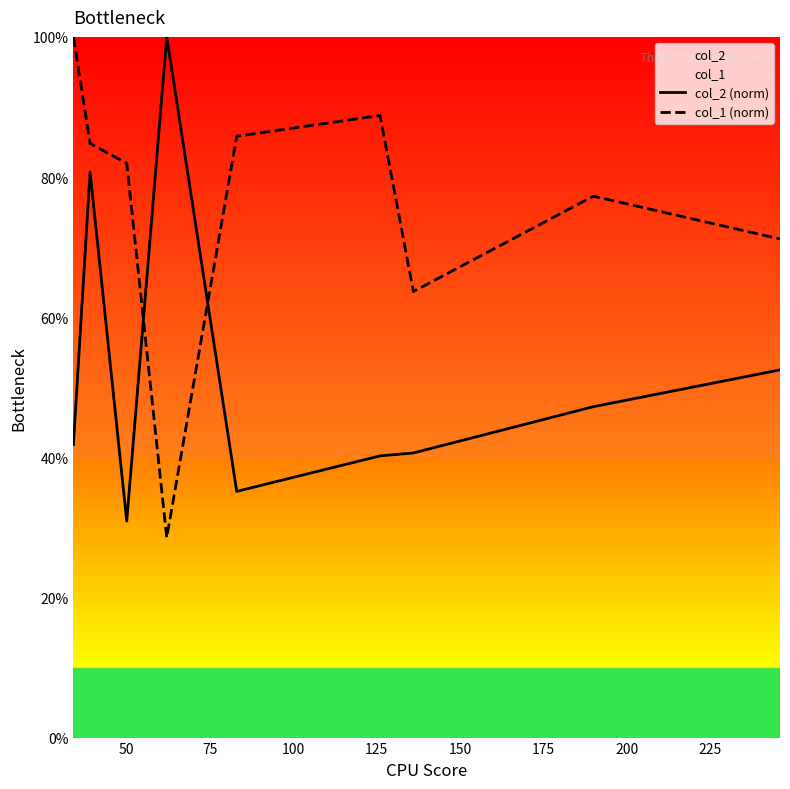

What is the sum of all col_1 (norm) values?

682.0